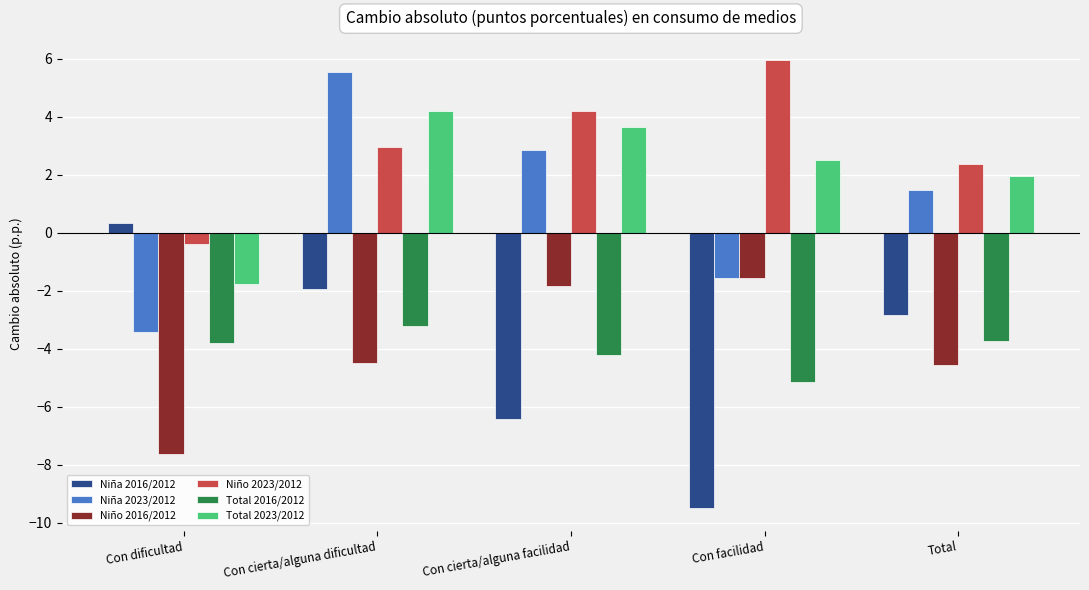

The Total 2016/2012 series shows -5.1 at Con facilidad. True or false?

True